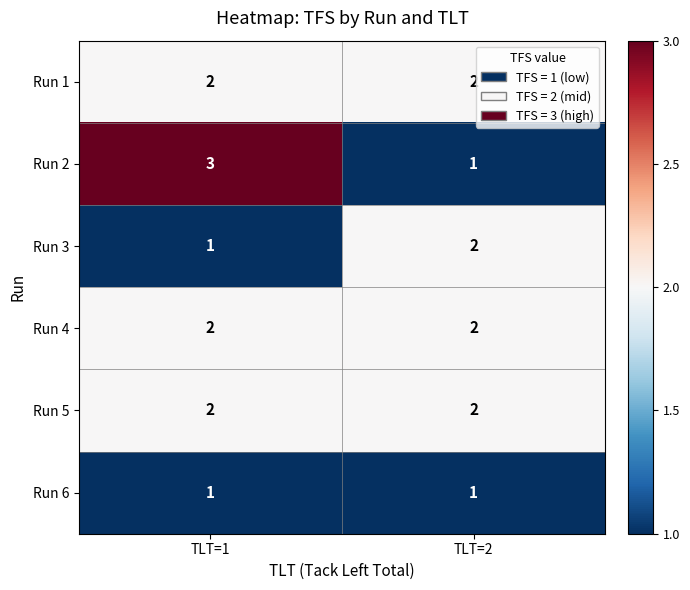

The value of Run 6 at TLT=2 is 1. True or false?

True